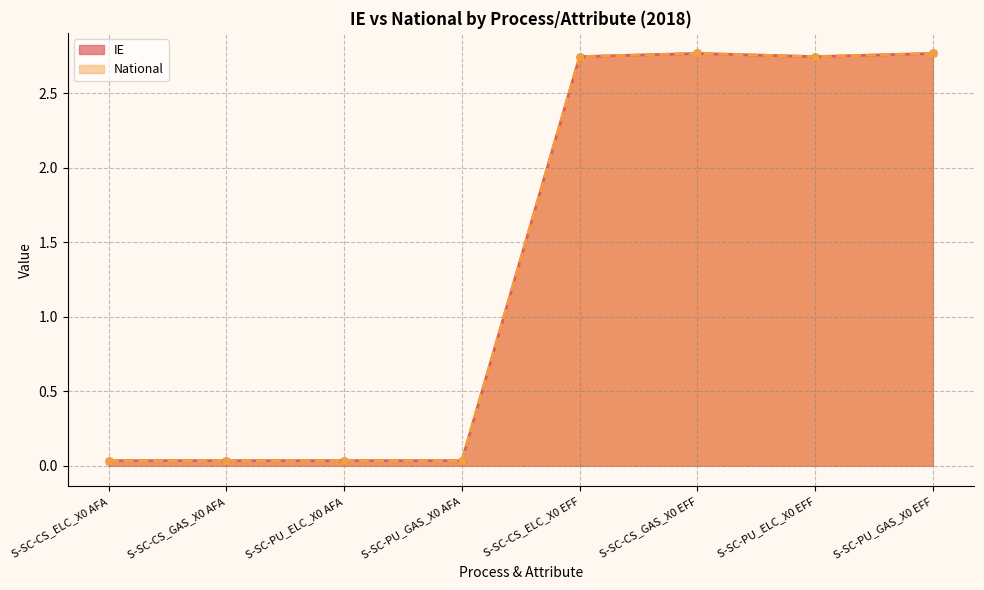

True or false: IE and National intersect in this chart.

False